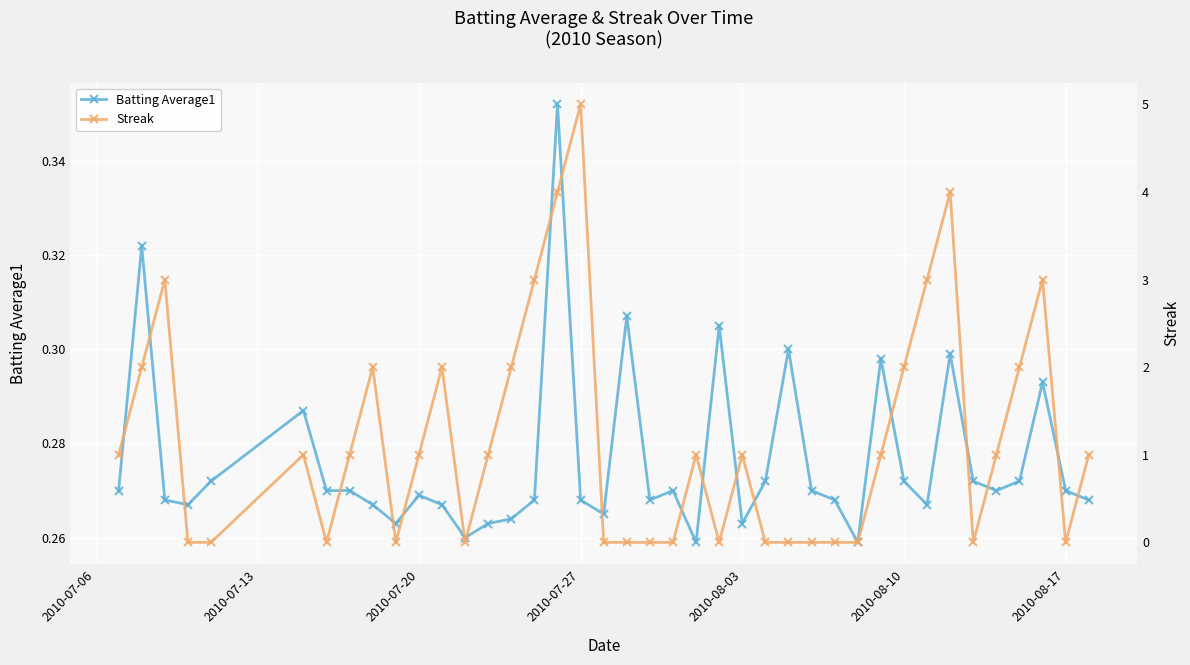

Is it true that Batting Average1 equals 0.4 at 2010-07-20?

False